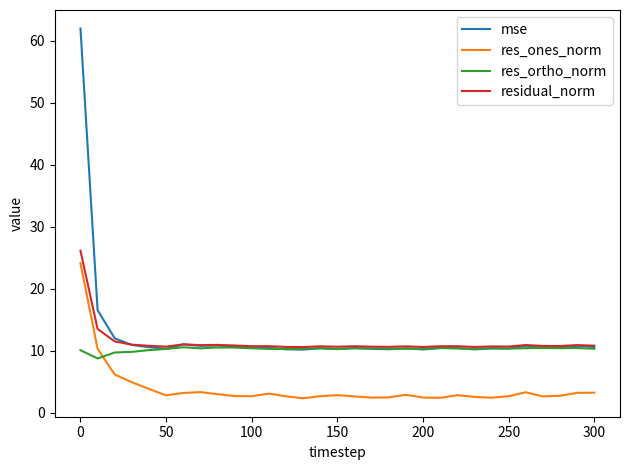

True or false: res_ones_norm and mse cross at least once.

False